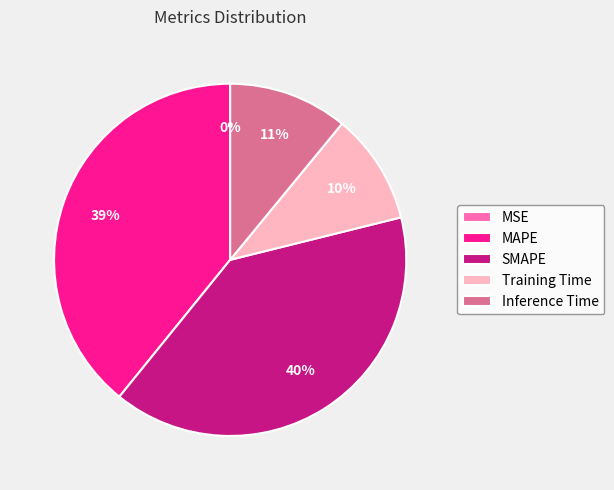

To the nearest percent, what is the difference between the largest and smallest slice percentages?

40%